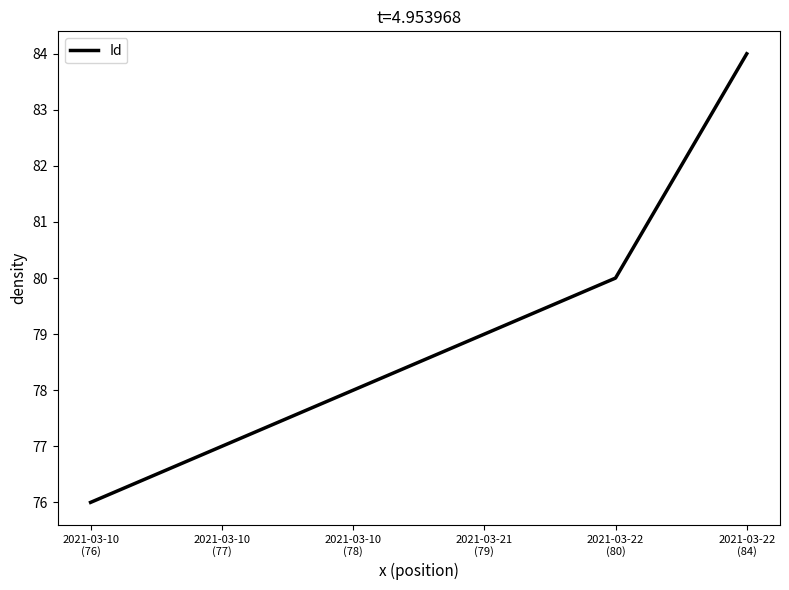

At which category does the chart reach its peak across all series?

2021-03-22
(84)